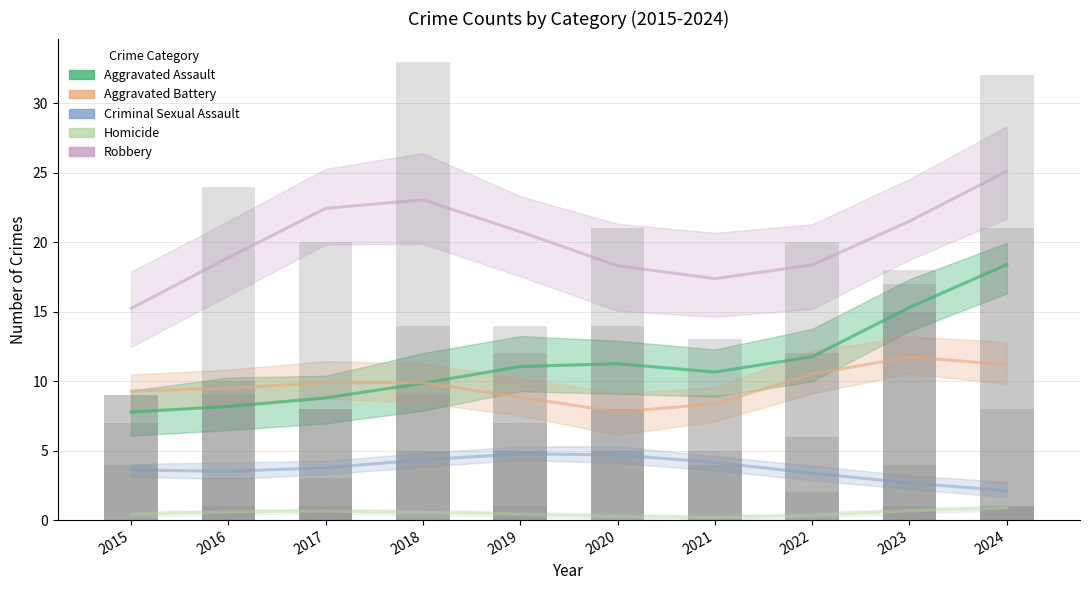

Reading right to left, transcribe all the data shown in this chart.

Aggravated Assault: 2024=18.4	2023=15.3	2022=11.8	2021=10.7	2020=11.3	2019=11.1	2018=9.8	2017=8.8	2016=8.2	2015=7.8
Aggravated Battery: 2024=11.2	2023=11.7	2022=10.5	2021=8.4	2020=7.8	2019=8.8	2018=9.9	2017=9.9	2016=9.5	2015=9.3
Criminal Sexual Assault: 2024=2.1	2023=2.7	2022=3.4	2021=4.1	2020=4.7	2019=4.8	2018=4.3	2017=3.8	2016=3.5	2015=3.6
Homicide: 2024=0.9	2023=0.7	2022=0.3	2021=0.2	2020=0.3	2019=0.4	2018=0.6	2017=0.7	2016=0.6	2015=0.4
Robbery: 2024=25.1	2023=21.5	2022=18.4	2021=17.4	2020=18.3	2019=20.8	2018=23.0	2017=22.4	2016=18.9	2015=15.2